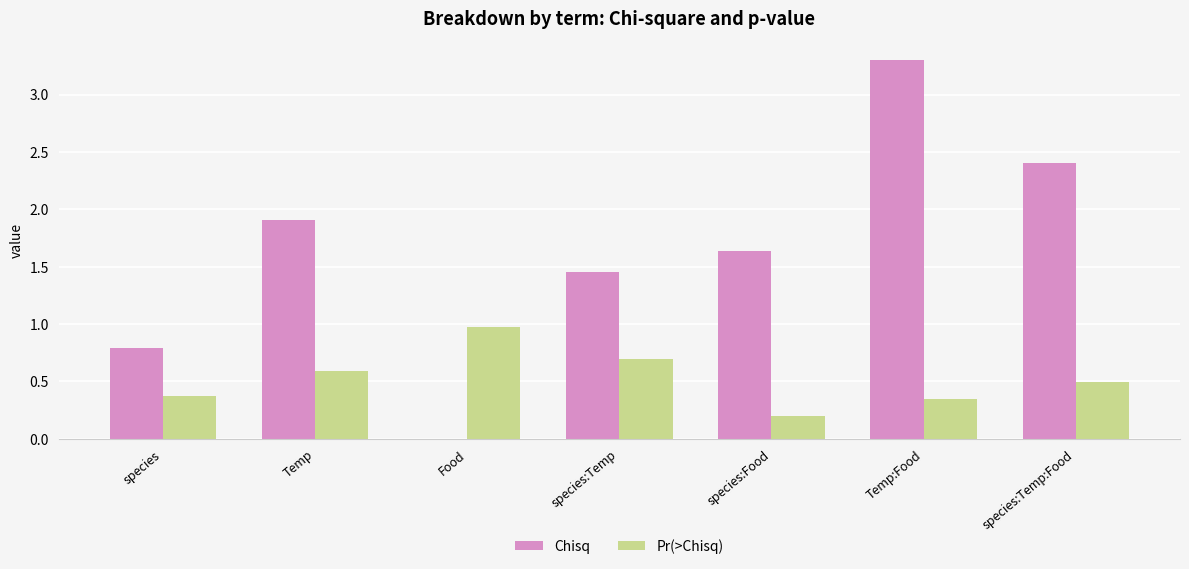

What is the highest value of the Chisq series?

3.3